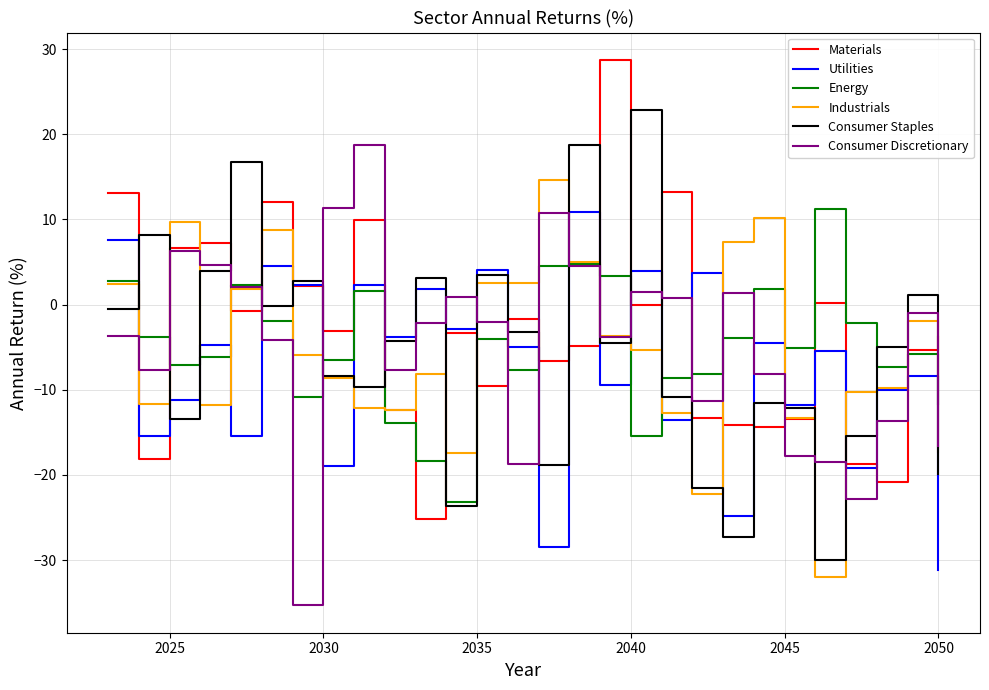

What is the lowest value of the Consumer Staples series?

-30.0